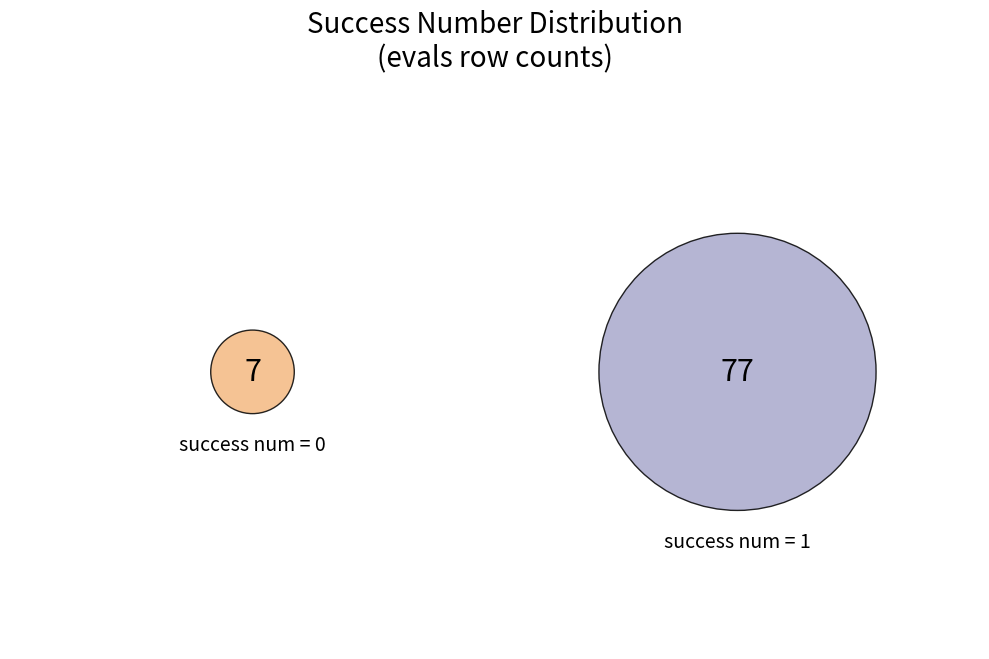

How many segments does this pie chart have?

2